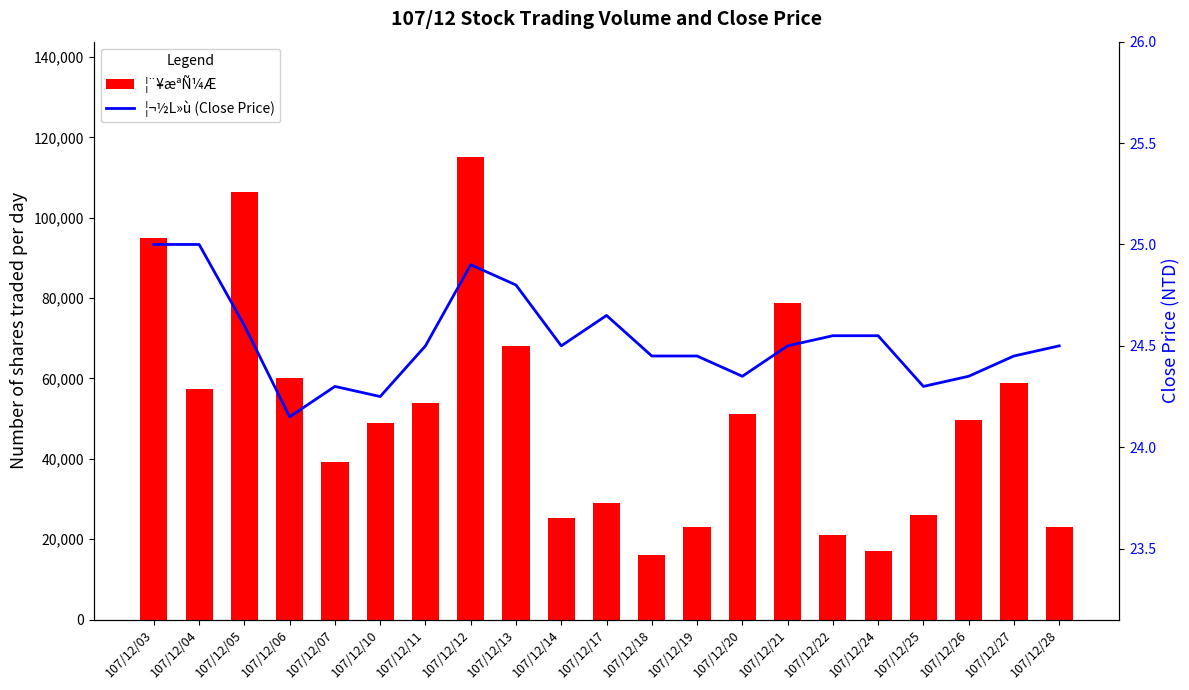

Does the chart contain stacked bars?

No